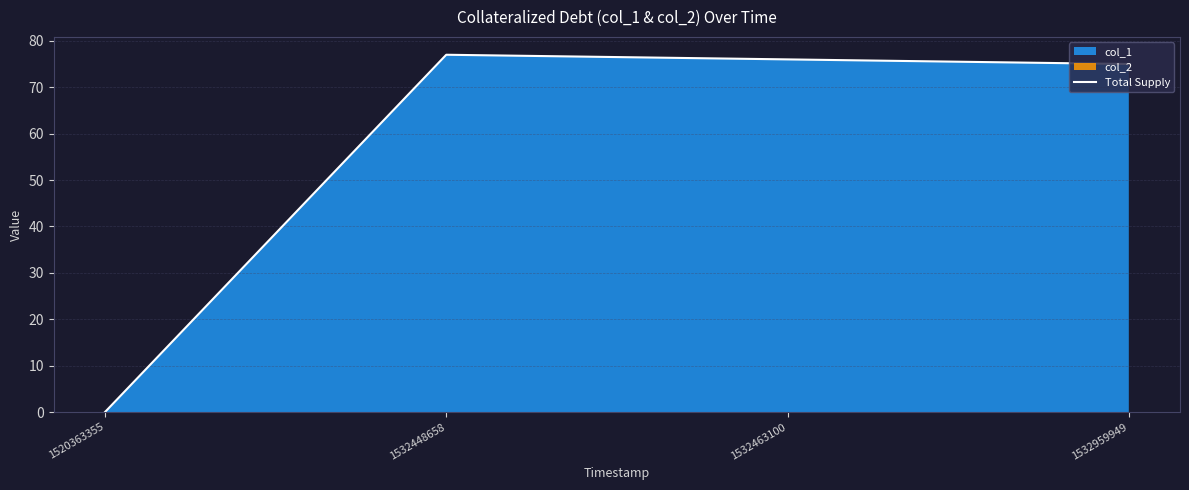

True or false: the data has more than 1 interior local peaks.

False